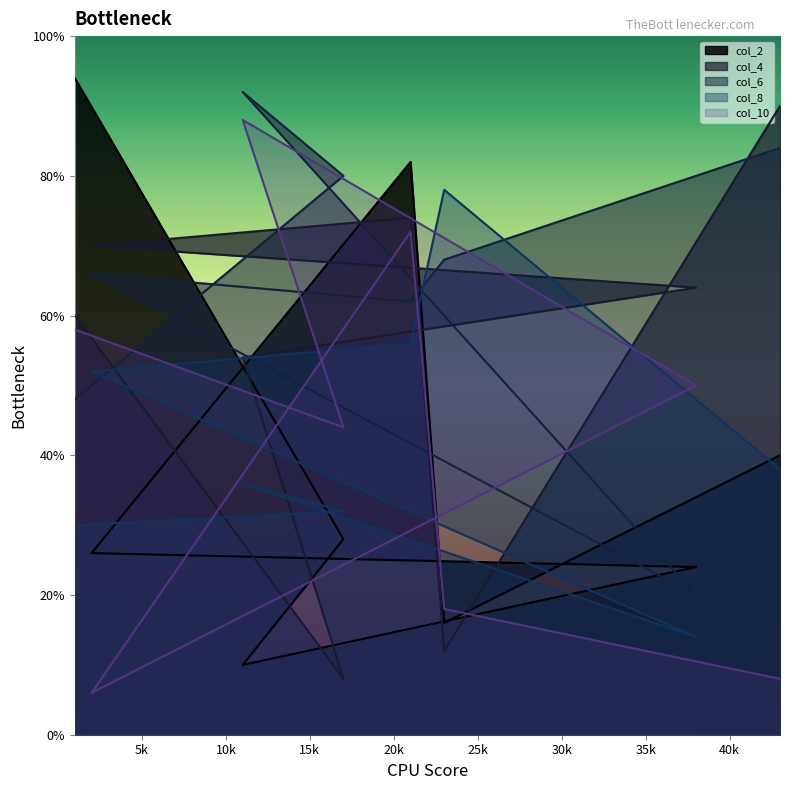

What is the difference between the col_6 values at 2 and 1?

9